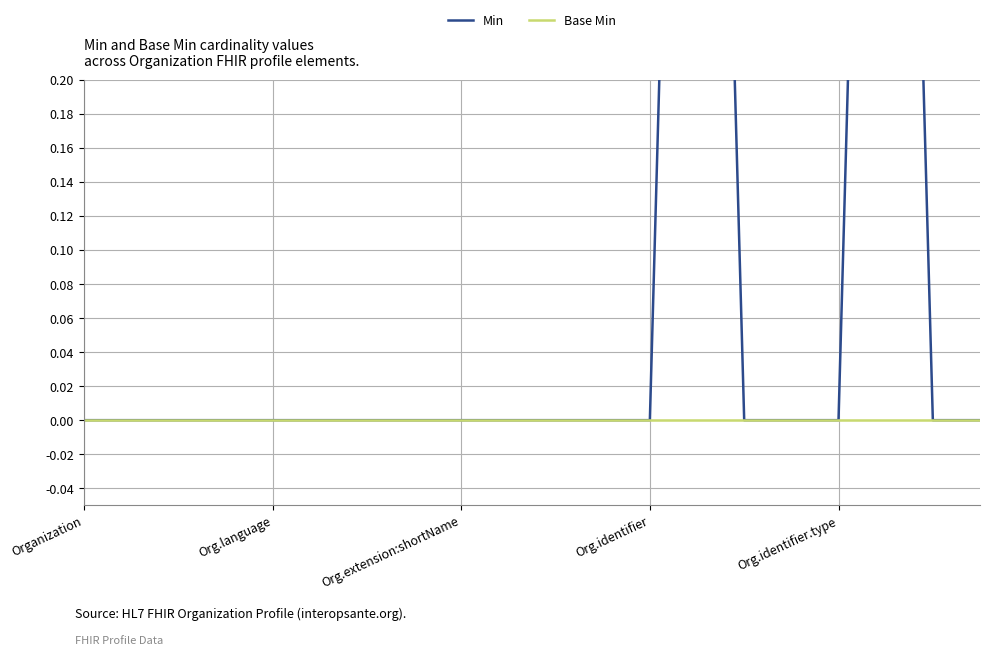

At which category is the sum across all series the highest?

13